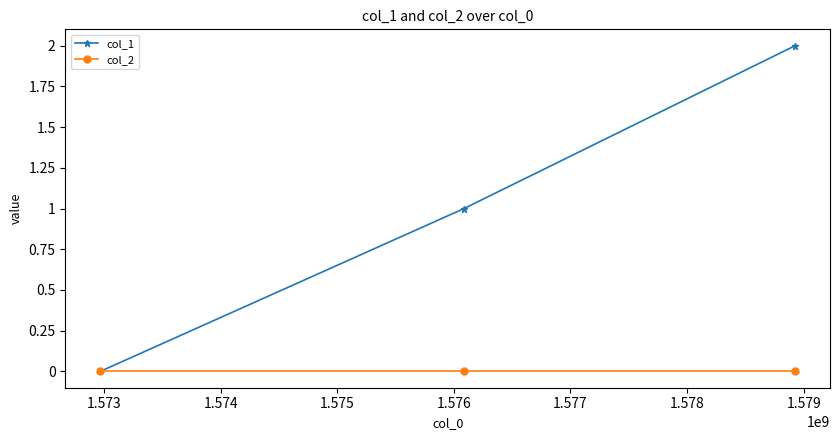

Which series has the largest total across all categories?

col_1